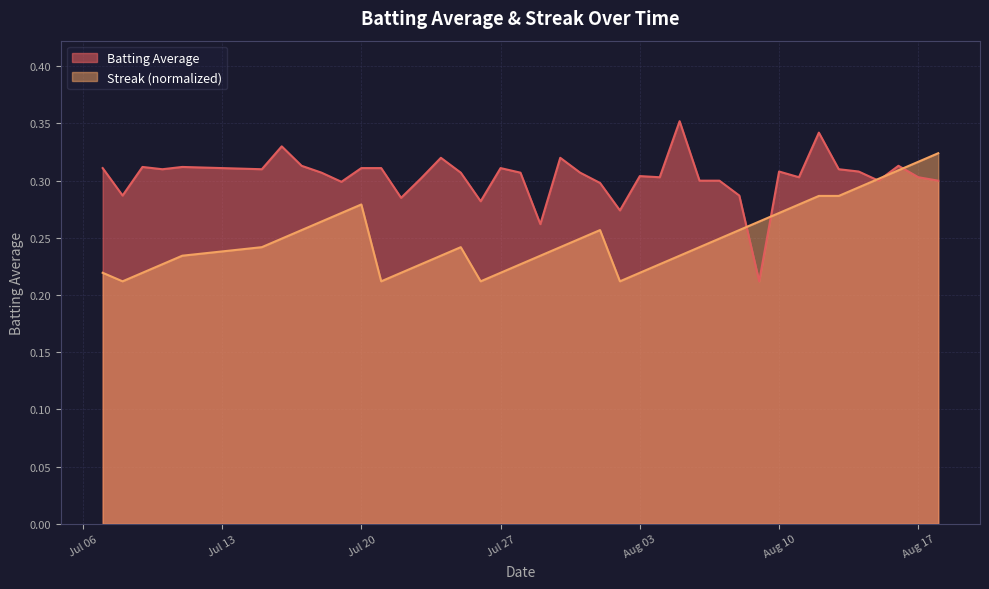

Which series has the largest total across all categories?

Batting Average